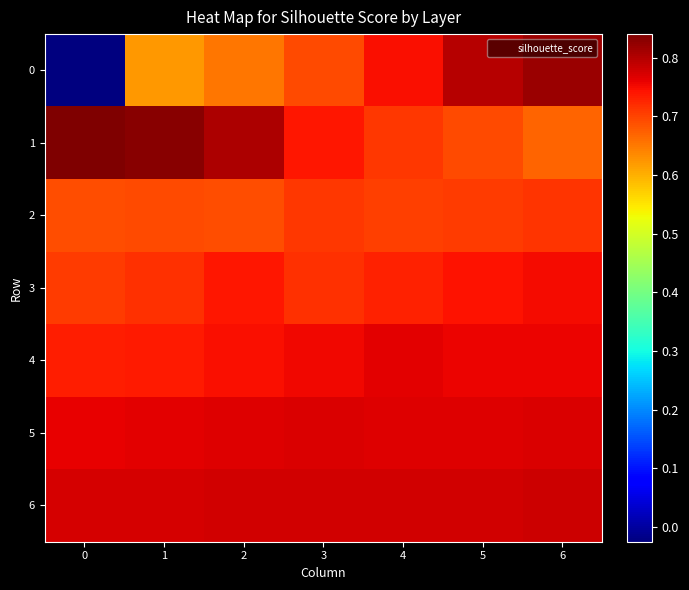

At which category is the sum across all series the highest?

6